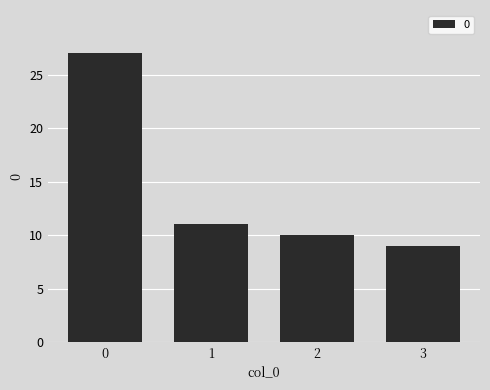

What is the sum of all values?

57